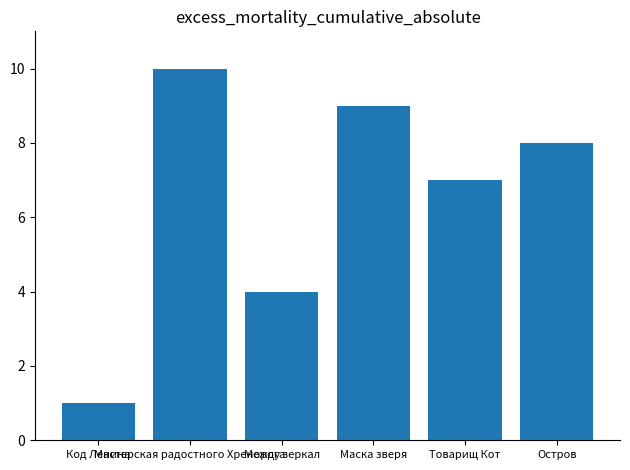

Reading left to right, list all the values displayed in this chart.

Код Ленина=1	Мастерская радостного Хренорога=10	Между зеркал=4	Маска зверя=9	Товарищ Кот=7	Остров=8